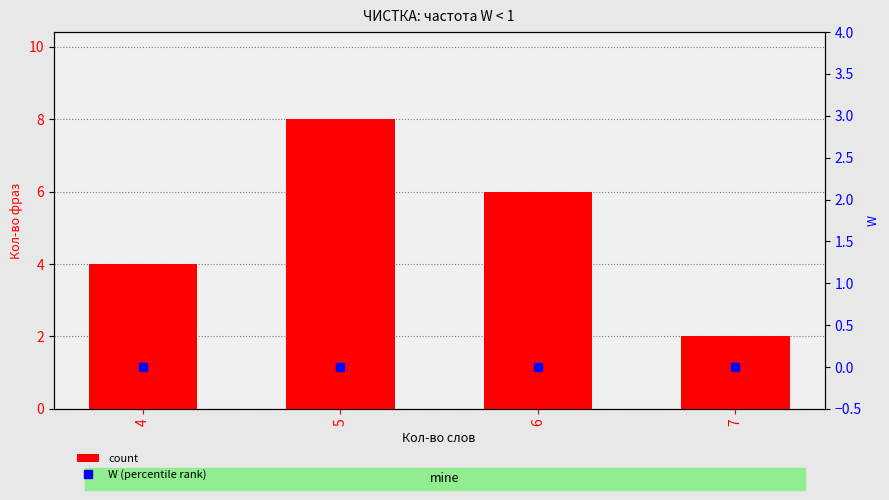

Are the bars horizontal?

No